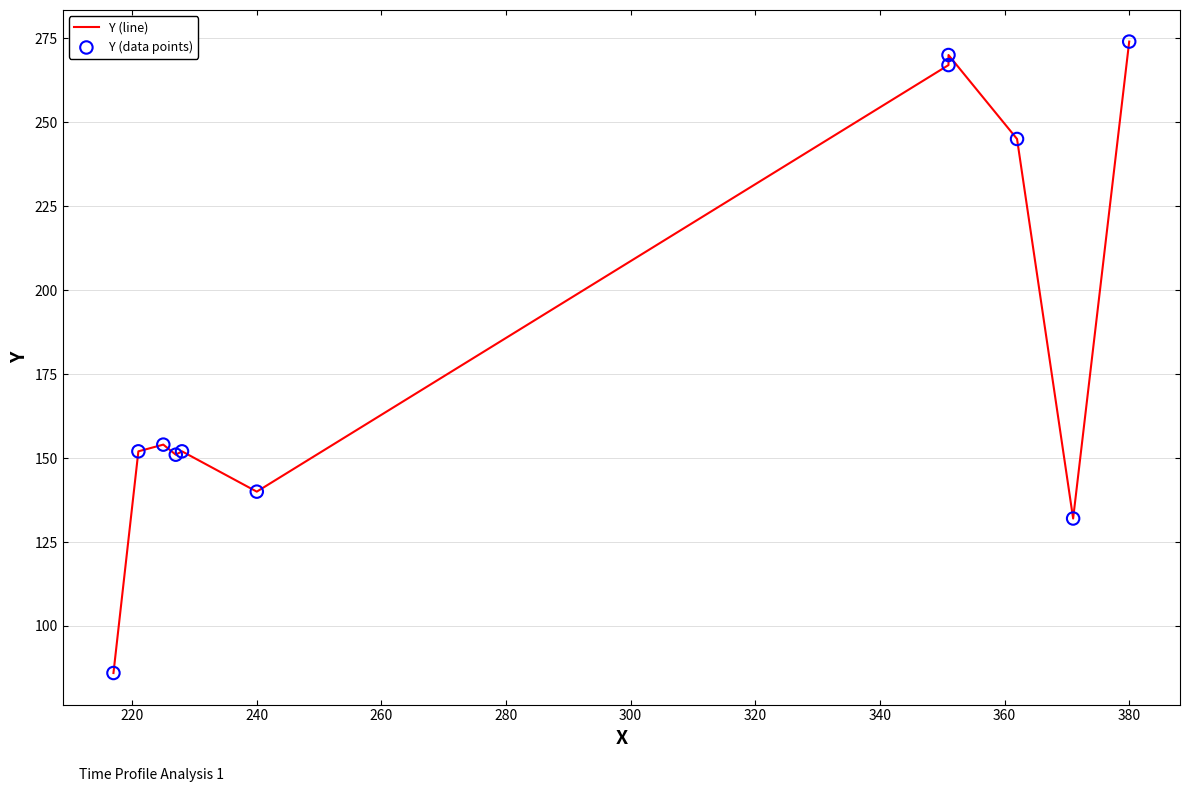

Which series has the largest total across all categories?

Y (line)